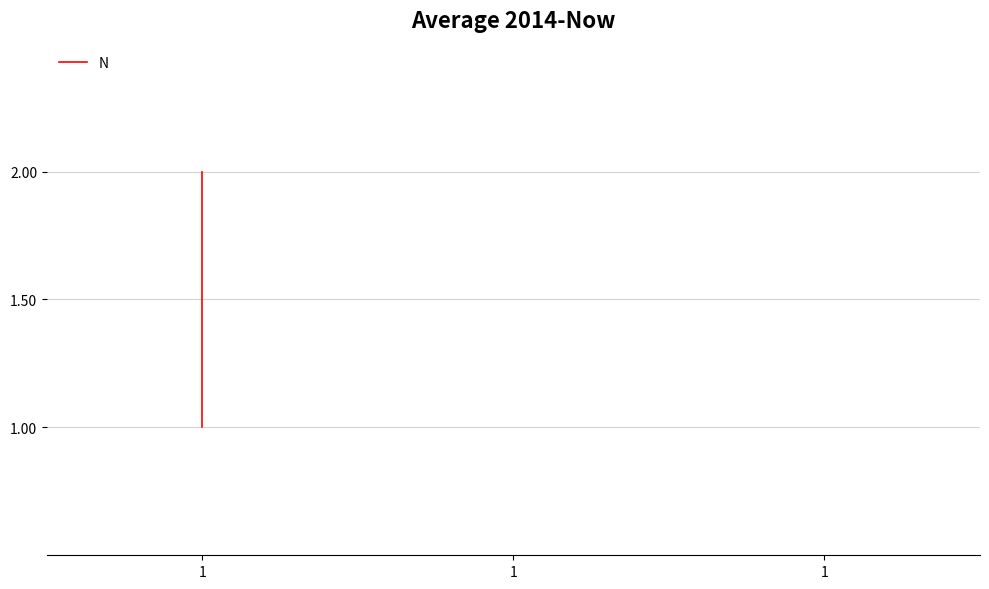

Rank the categories by value from lowest to highest.

1, 1, 1